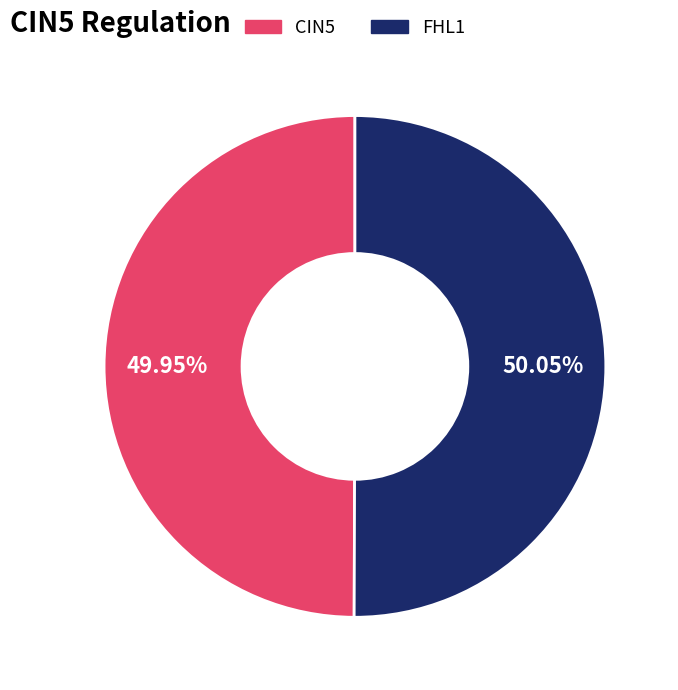

How many slices are in this pie chart?

2